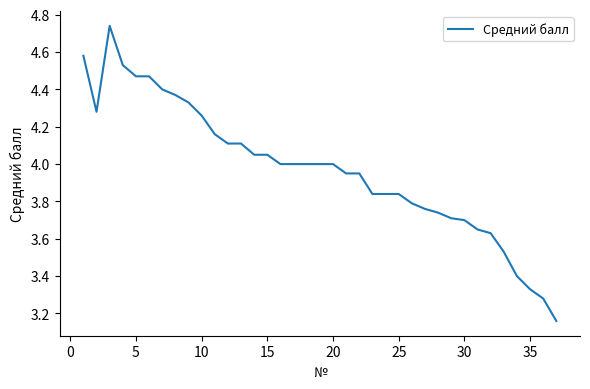

What is the difference between the maximum and minimum values?

1.6